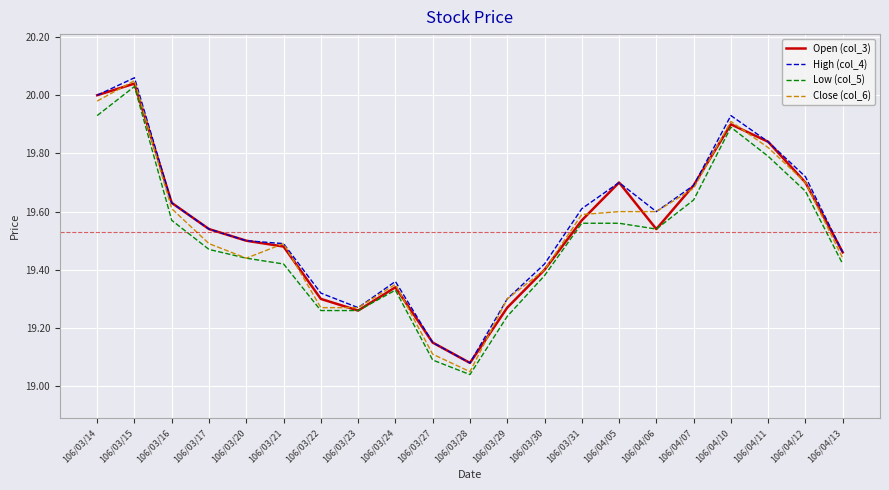

Which series has the largest range (max minus min)?

Close (col_6)